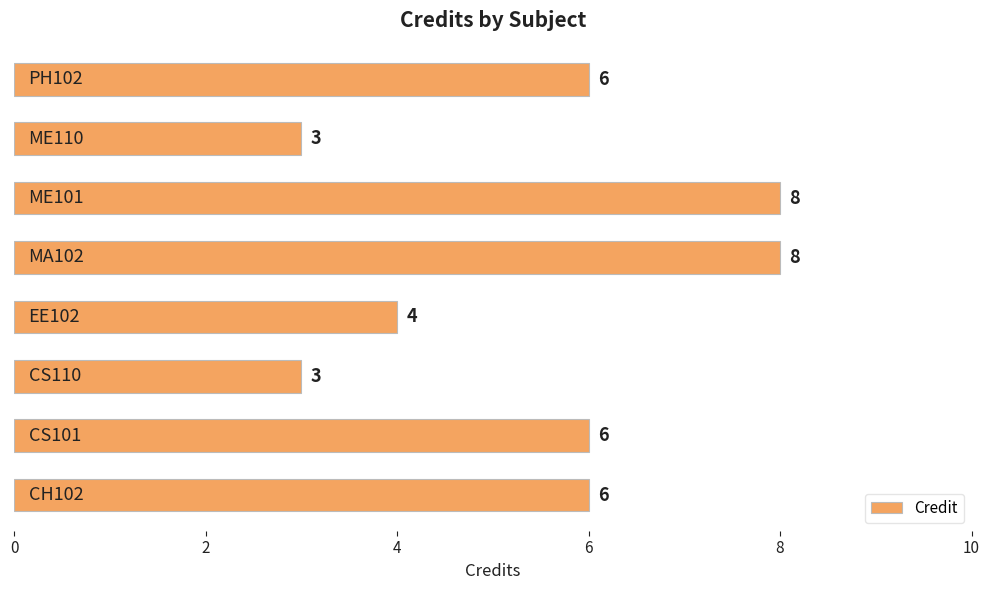

Reading bottom to top, what are all the values shown in this chart?

6	6	3	4	8	8	3	6